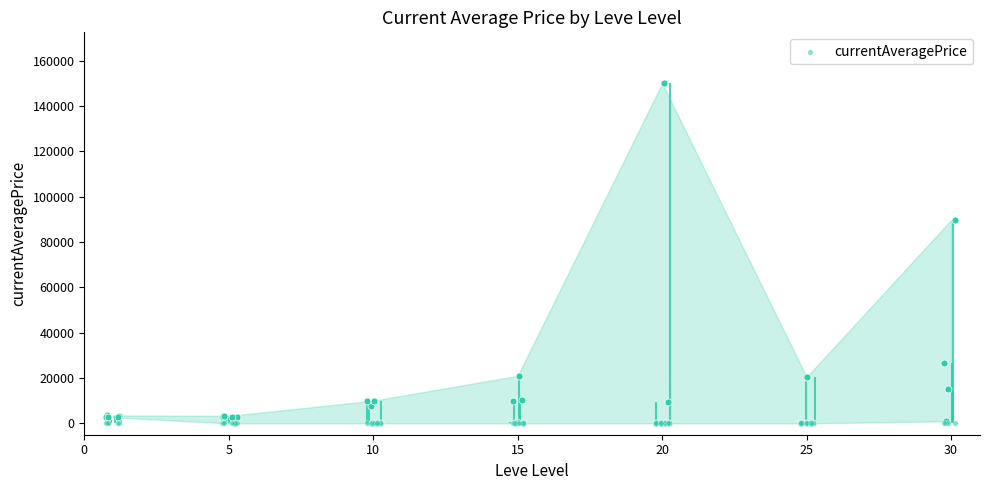

What is the ratio of the value at 25 to the value at 10?

2.1